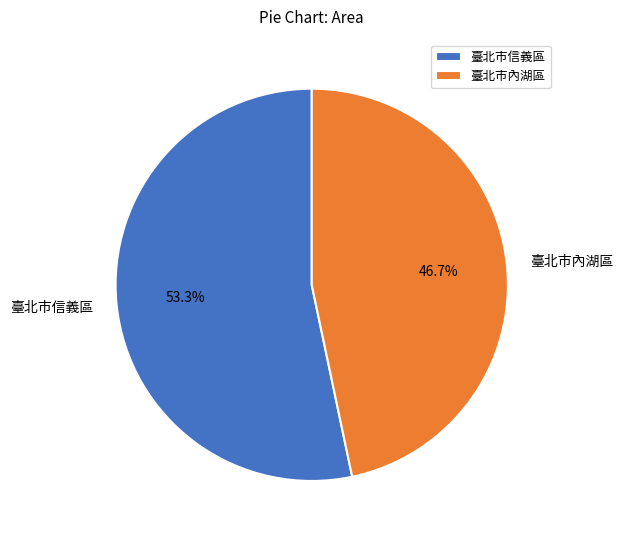

To the nearest percent, what is the difference between the largest and smallest slice percentages?

7%